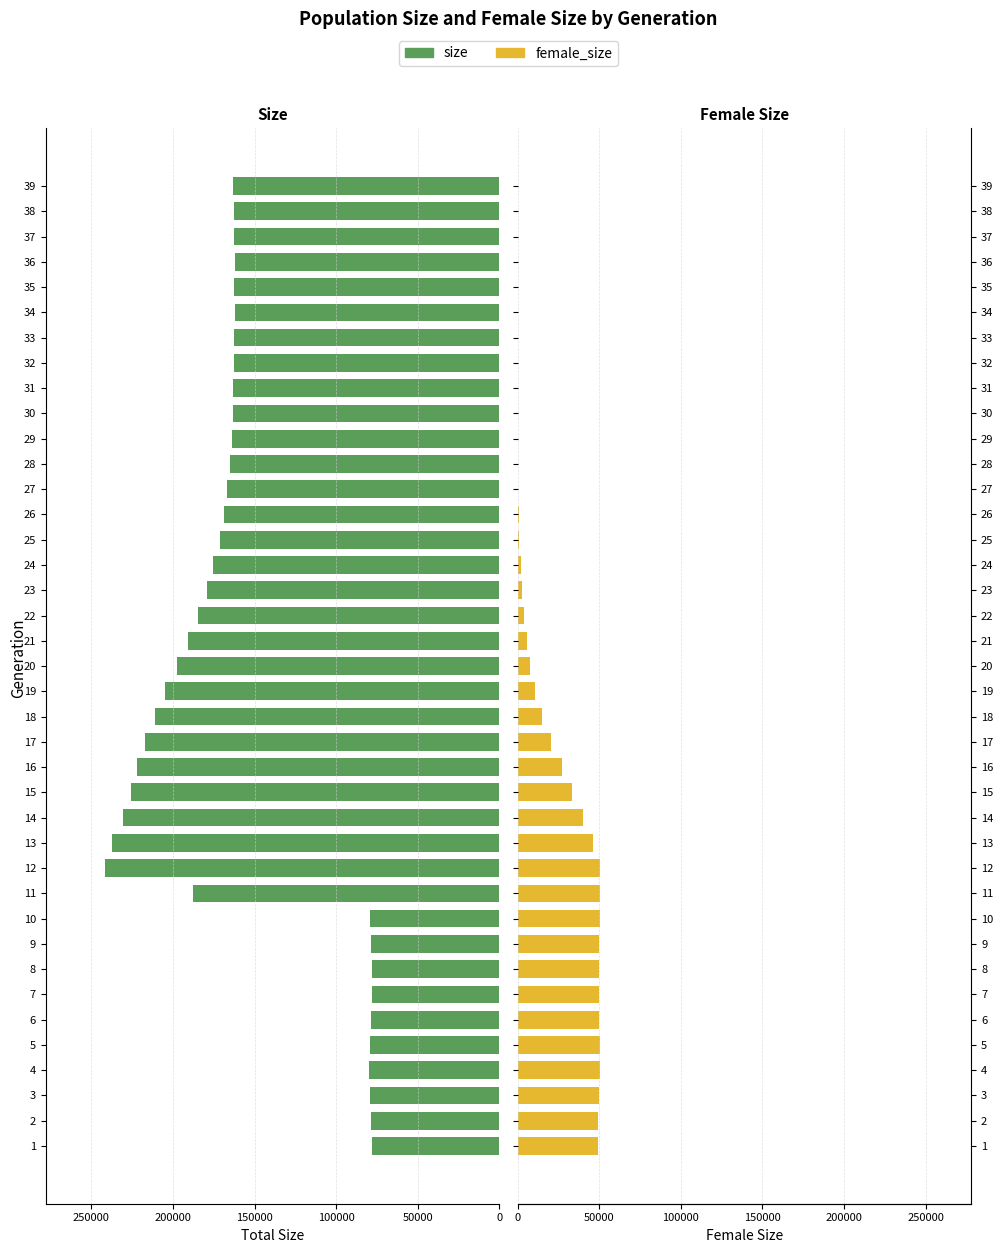

What is the highest value of the female_size series?

50328